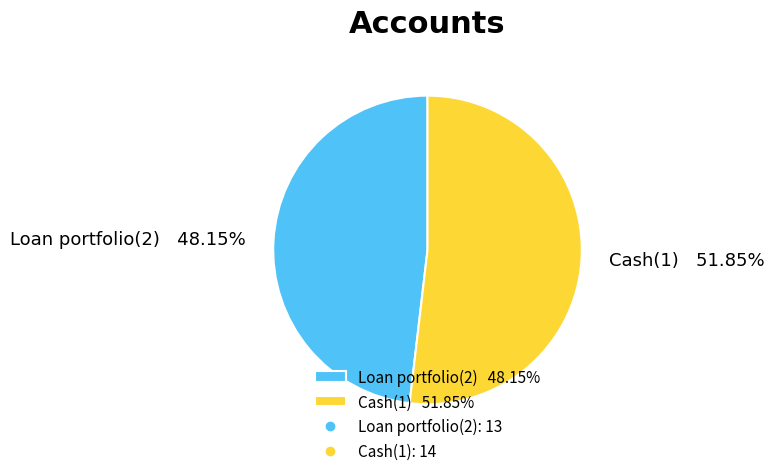

Combined, do Loan portfolio(2) 48.15% and Cash(1) 51.85% account for over 50%?

Yes